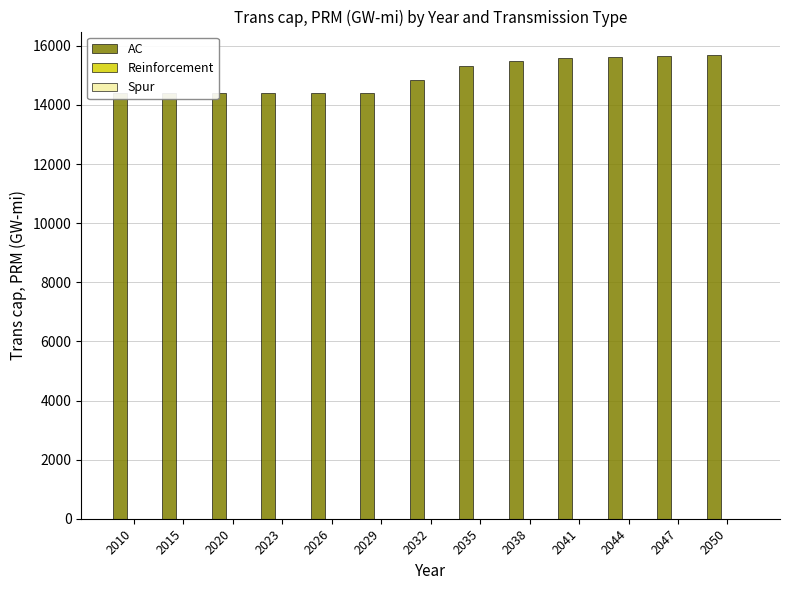

Between 2026 and 2035, which series saw the biggest shift?

AC